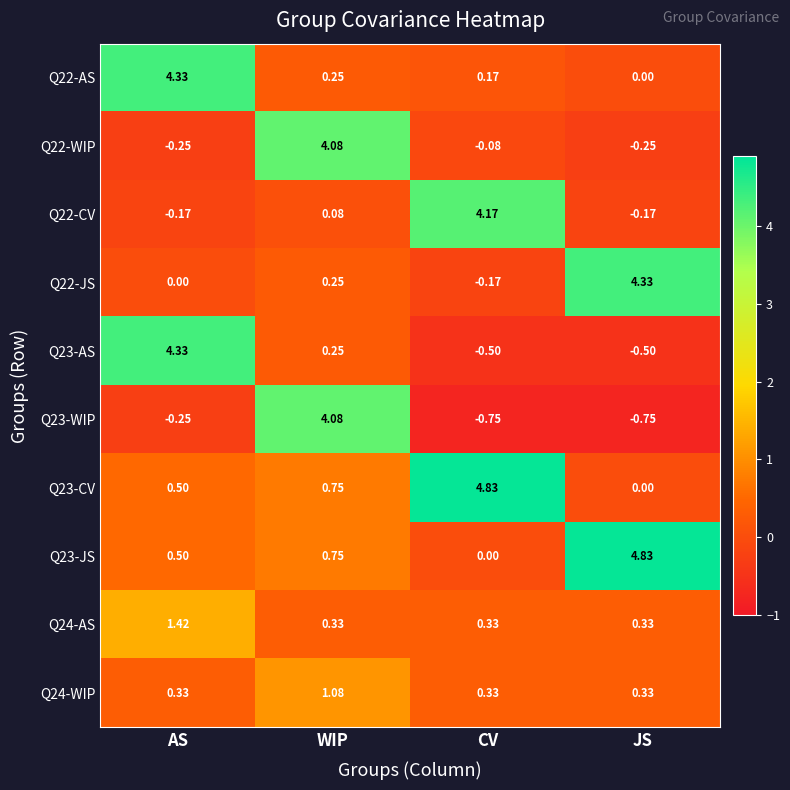

Where is Q22-AS nearest to the value 2?

WIP